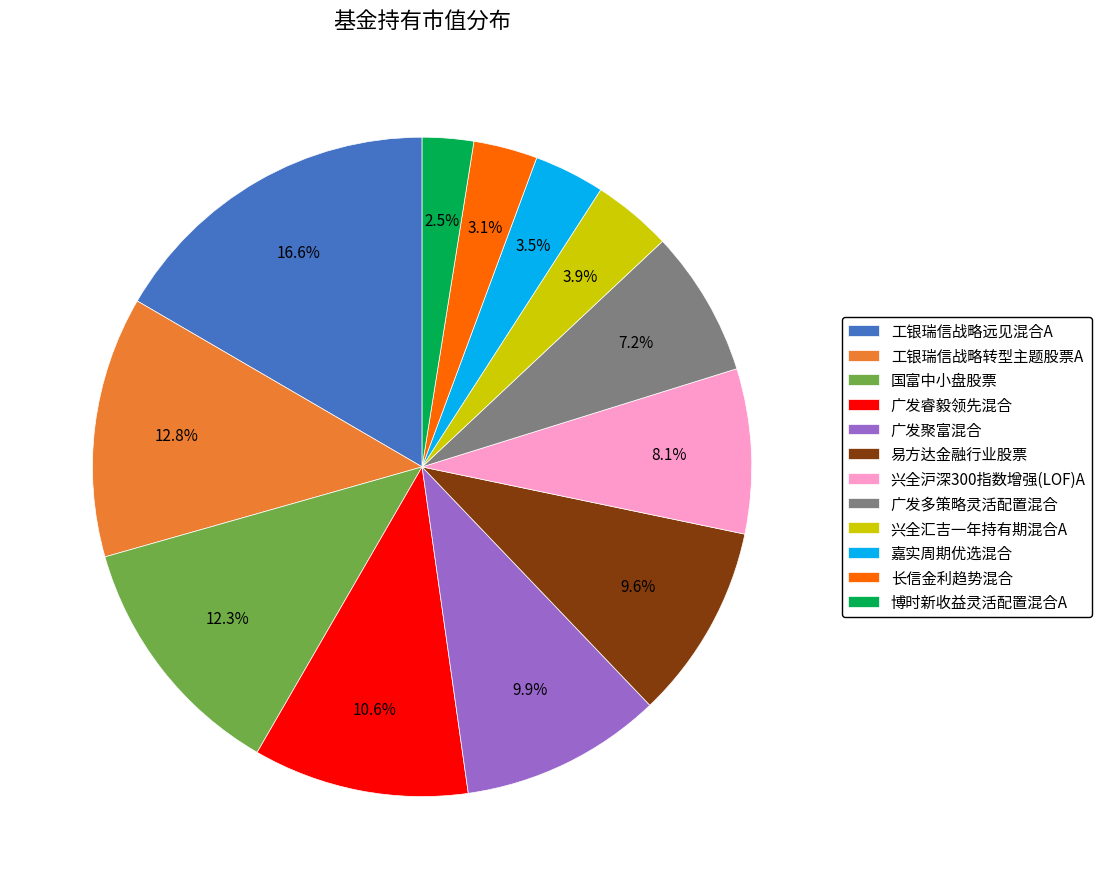

Which has a higher value, 广发多策略灵活配置混合 or 博时新收益灵活配置混合A?

广发多策略灵活配置混合